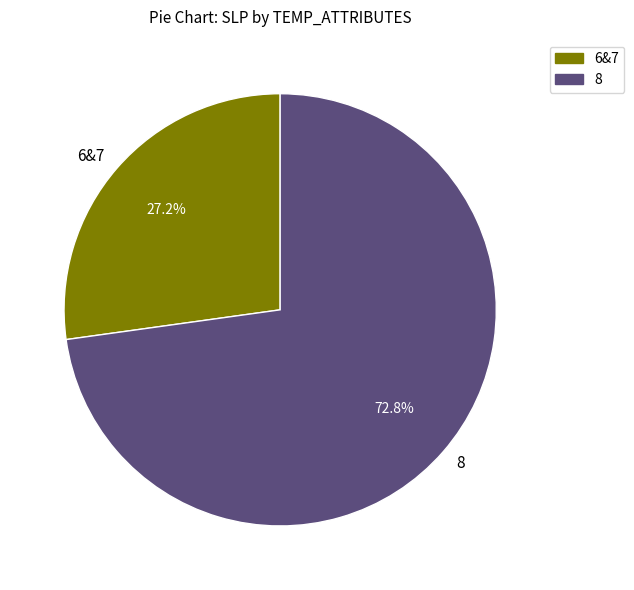

Is there a majority slice in this chart?

Yes